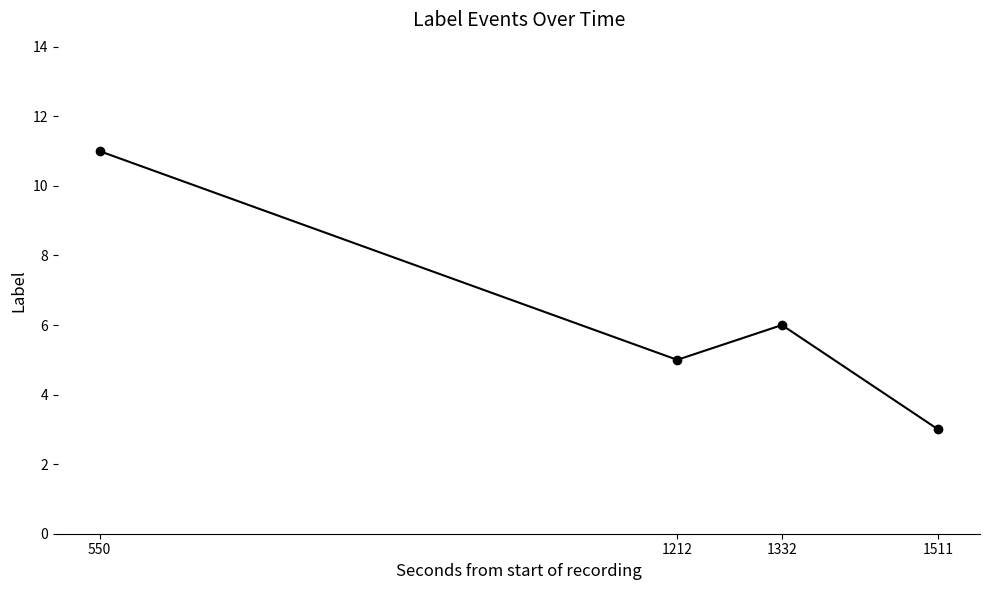

What is the change in value from 550 to 1332?

-5